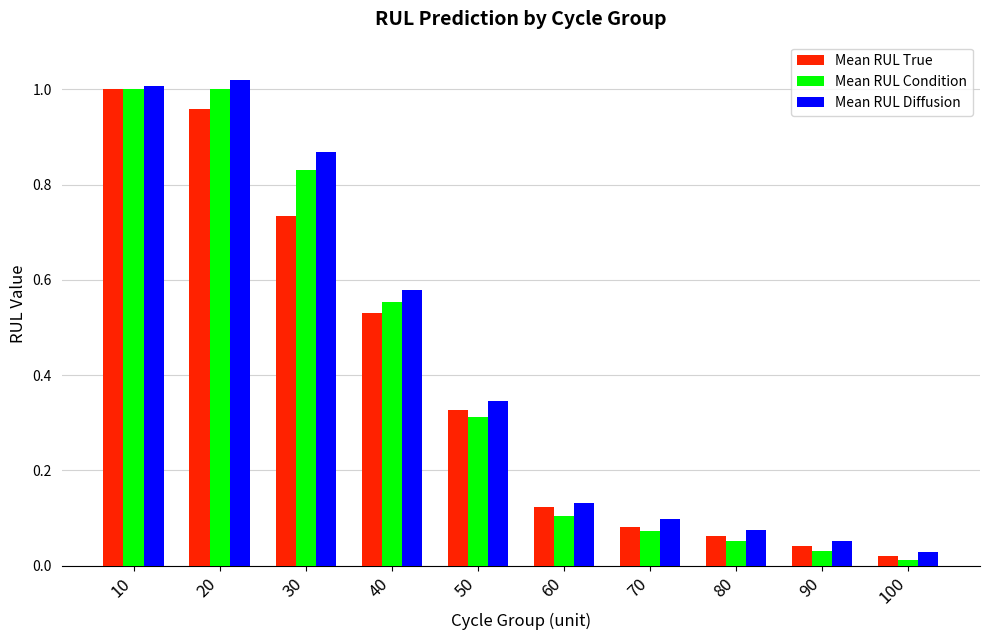

What is the sum of all Mean RUL True values?

3.9